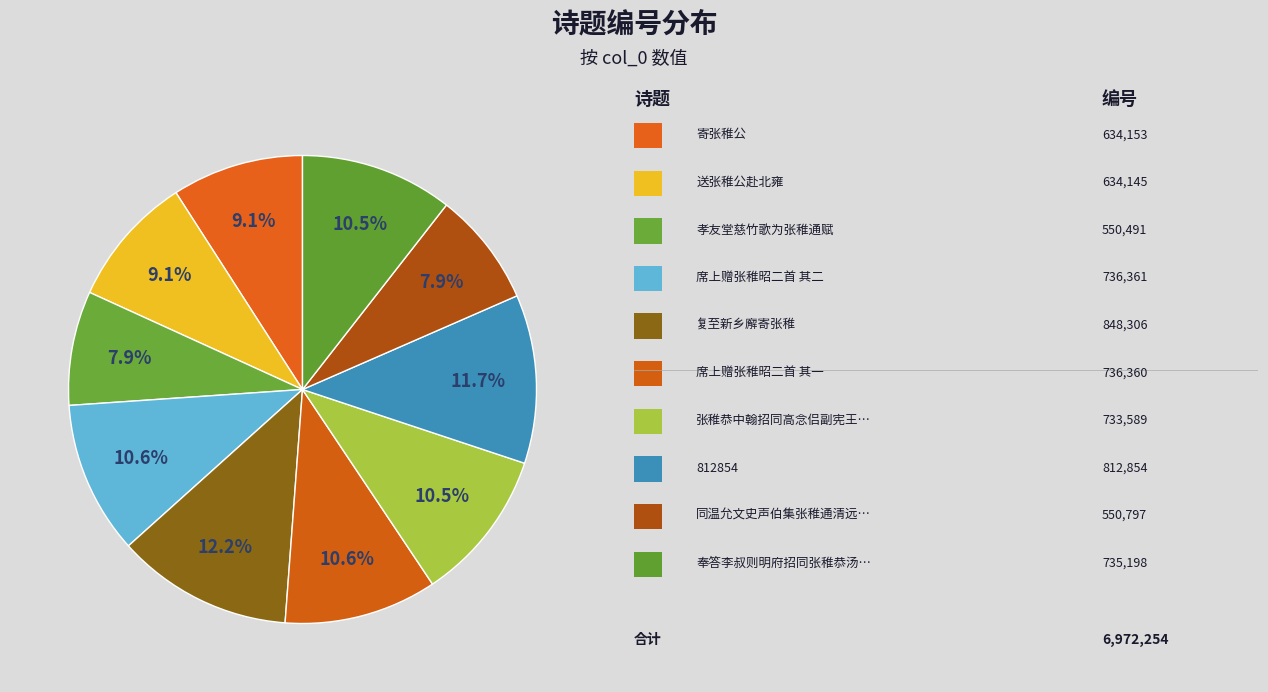

Is there a majority slice in this chart?

No